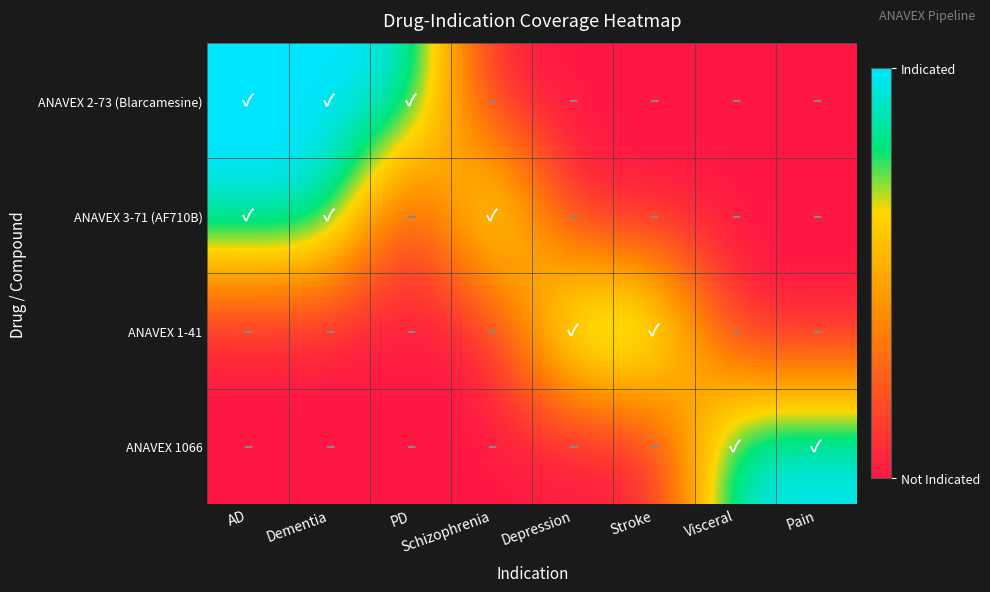

What is the spread (max minus min) of values at Visceral?

1